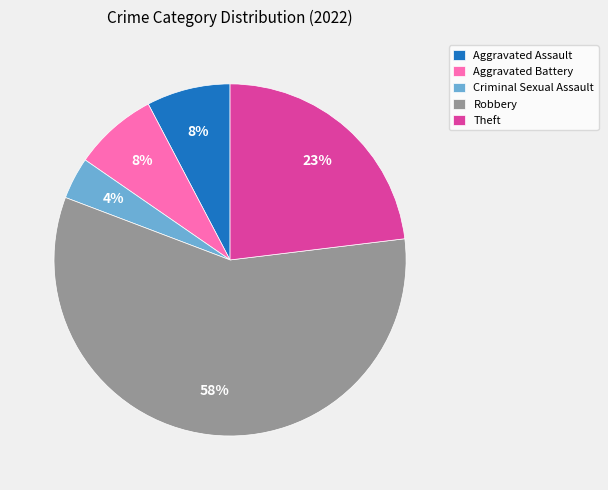

Which slice is the largest?

Robbery